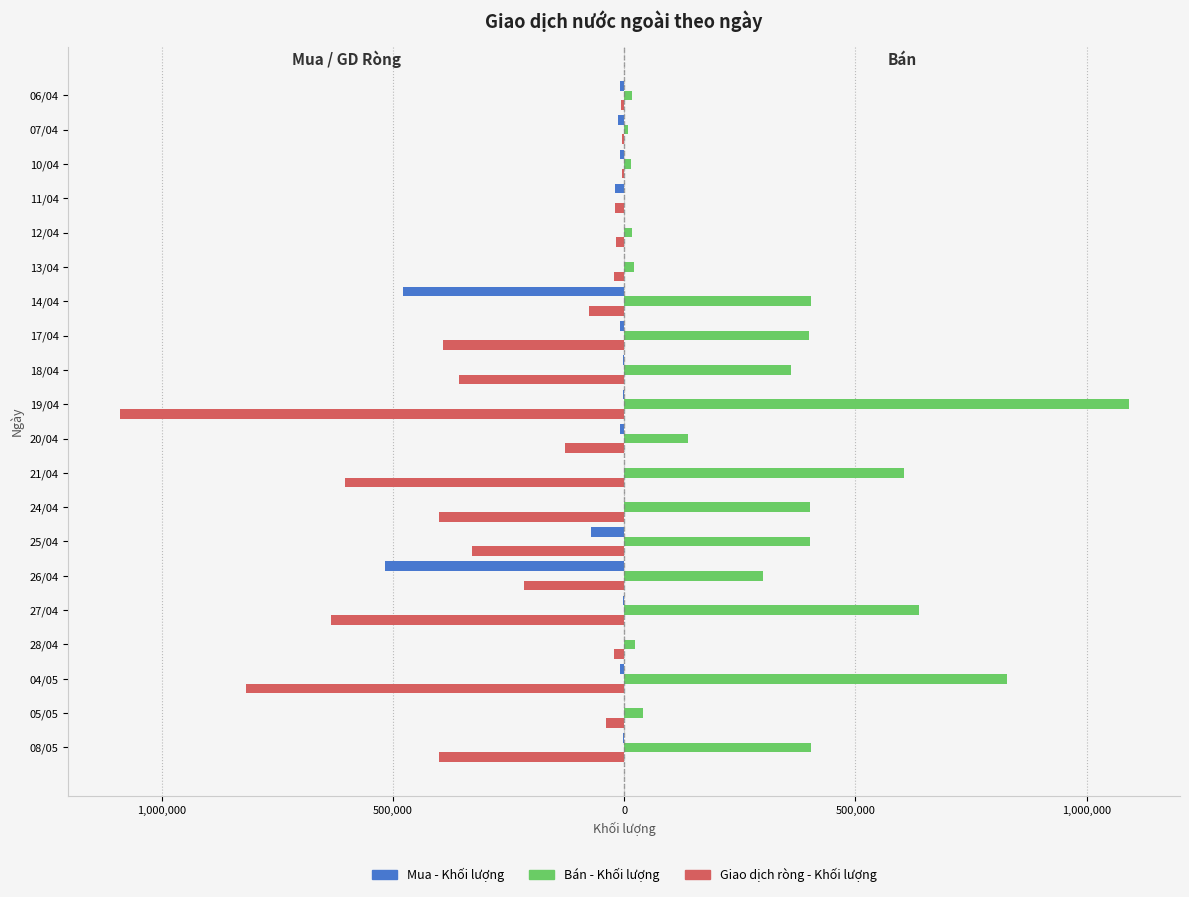

What is the highest value of the Giao dịch ròng - Khối lượng series?

-4900